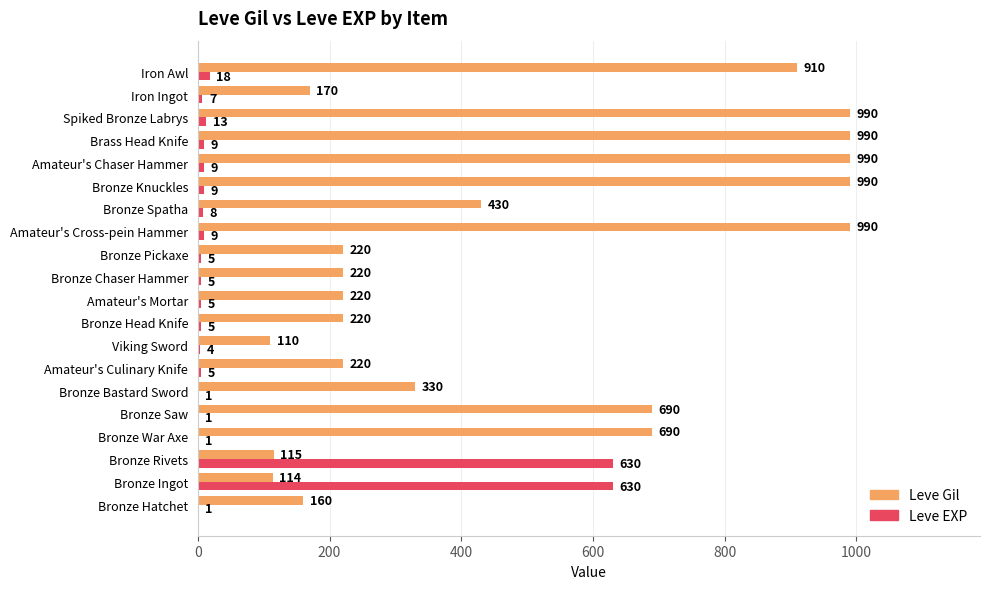

The value of Leve EXP at Bronze Knuckles is 9. True or false?

True